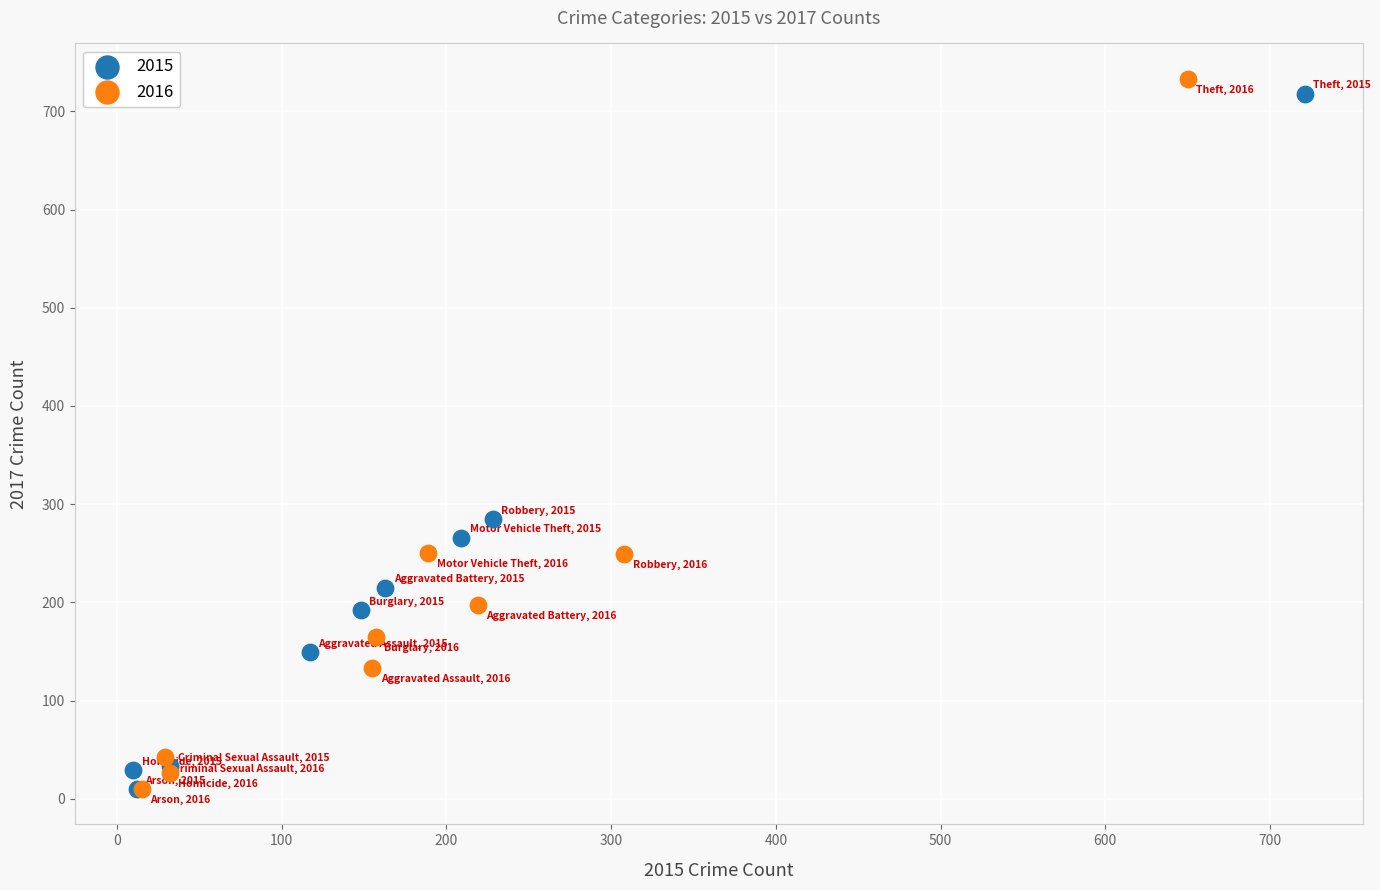

Which series has the largest Y range (max minus min)?

2016